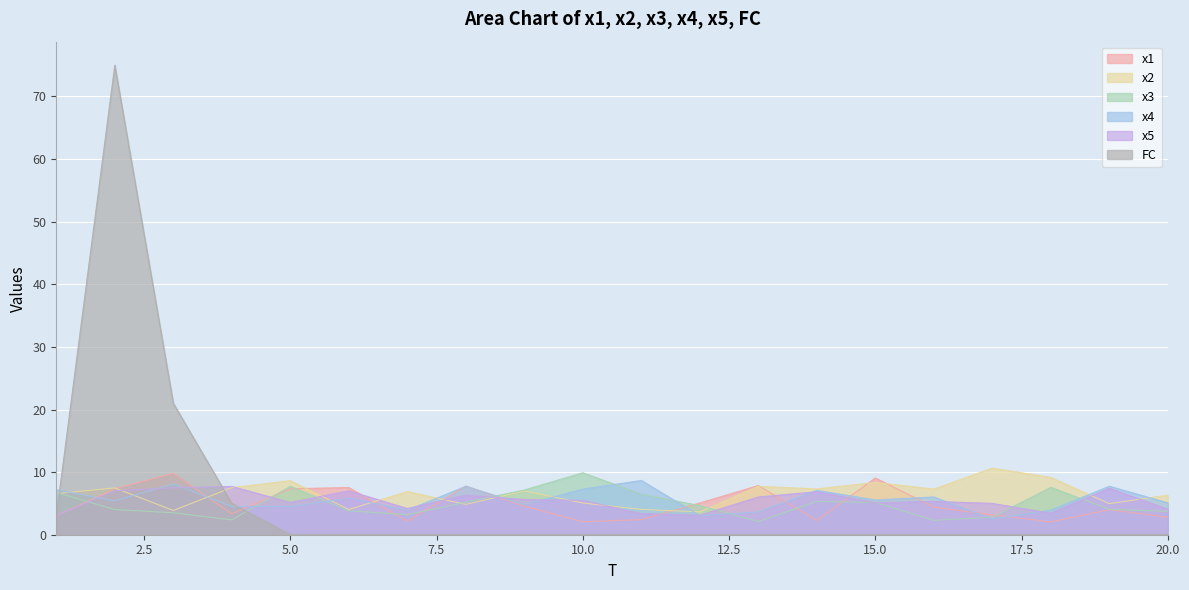

What is the difference between the second highest and minimum values in the x5 series?

4.4